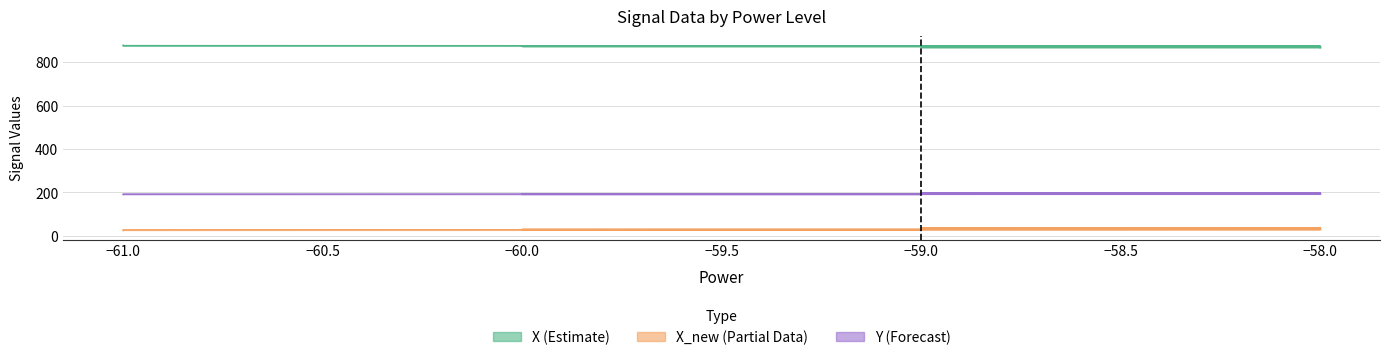

Read the time value at −61.0.

876.7